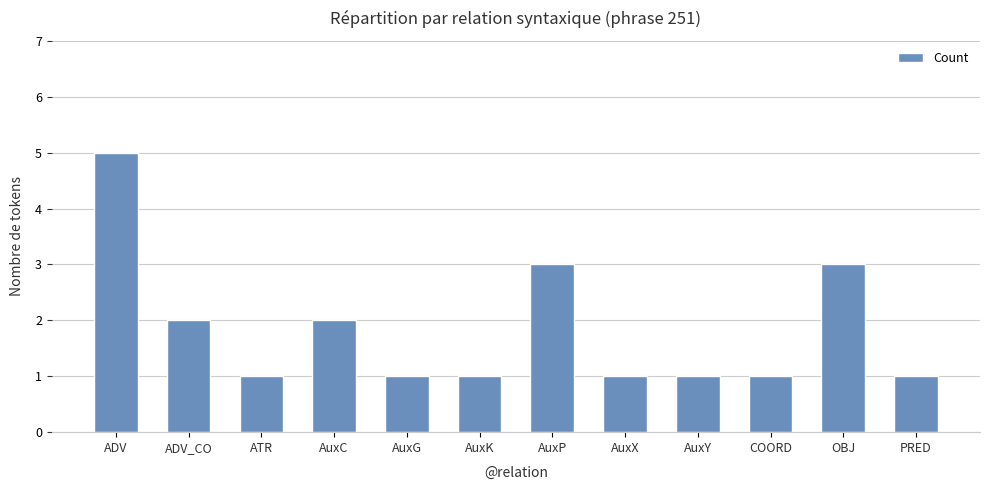

How many categories are shown in the chart?

12